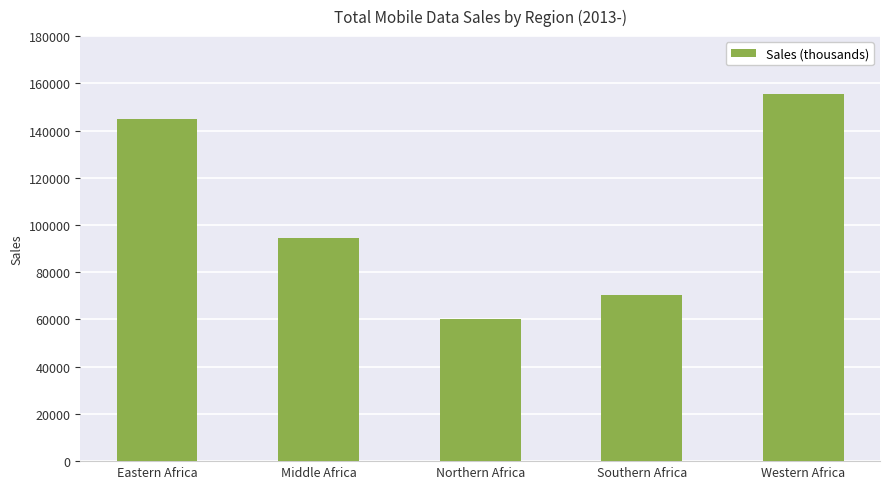

Between Eastern Africa and Northern Africa, which is larger?

Eastern Africa